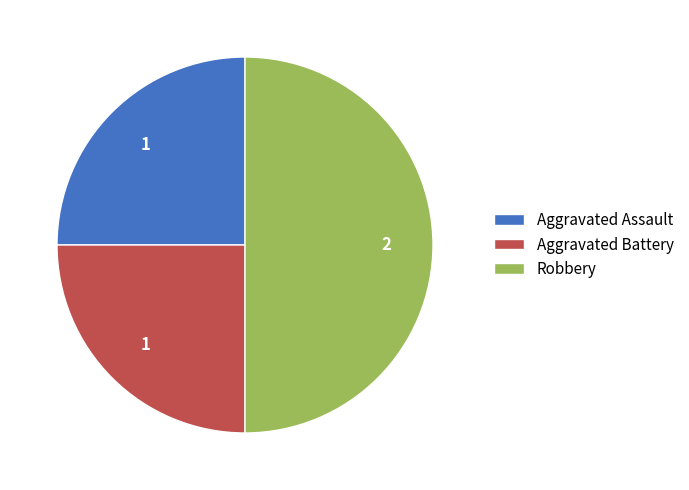

What is the ratio of the value at Aggravated Battery to the value at Aggravated Assault?

1.0